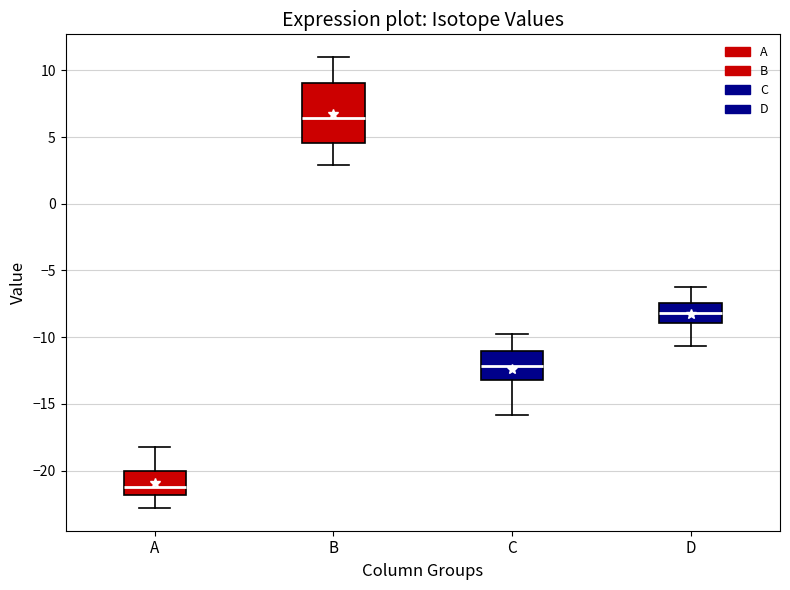

Comparing the boxes themselves (not the whiskers), which one is the tallest?

B